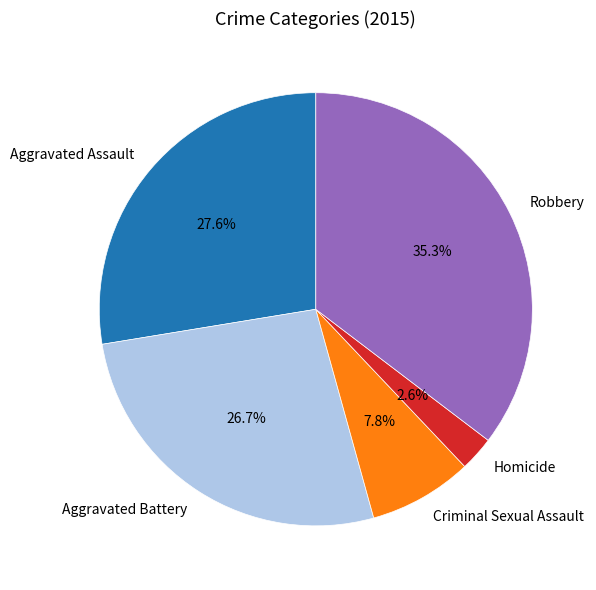

To the nearest percent, what portion does Aggravated Assault represent?

28%